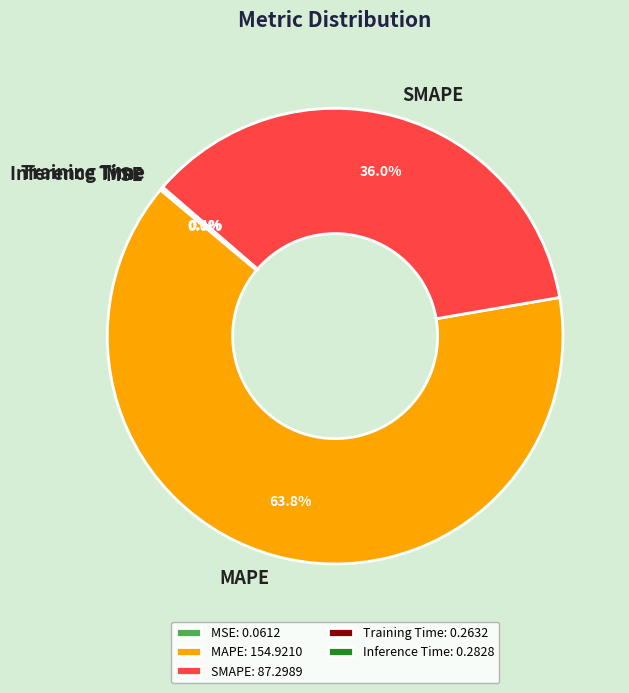

To the nearest percent, what portion does SMAPE represent?

36%